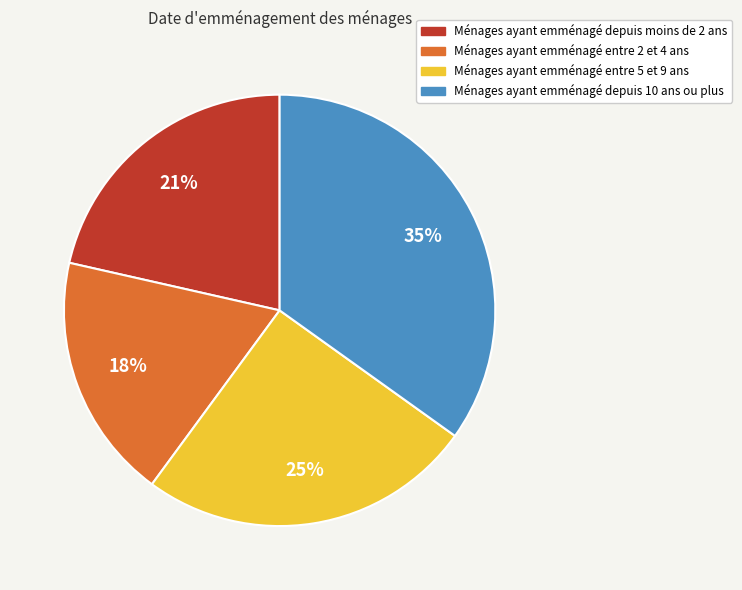

To the nearest percent, what is the average slice percentage?

25%